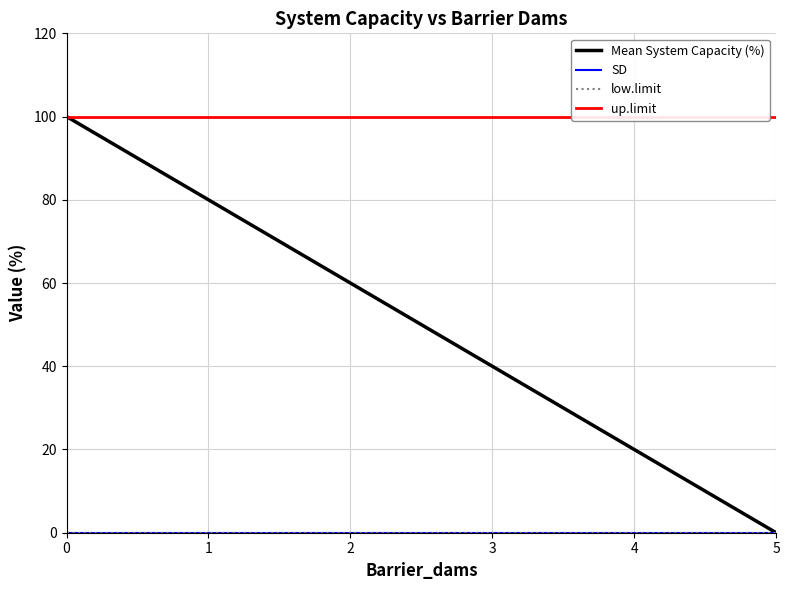

What is the difference between the second highest and second lowest values in the Mean System Capacity (%) series?

60